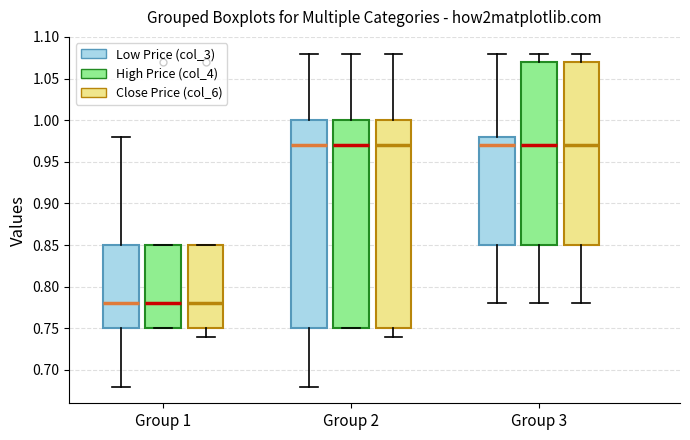

Where is the upper edge of the box for Group 1 (Low Price (col_3)) on the y-axis? The values are not printed on the chart, so give them approximately, as read against the axis.

0.85